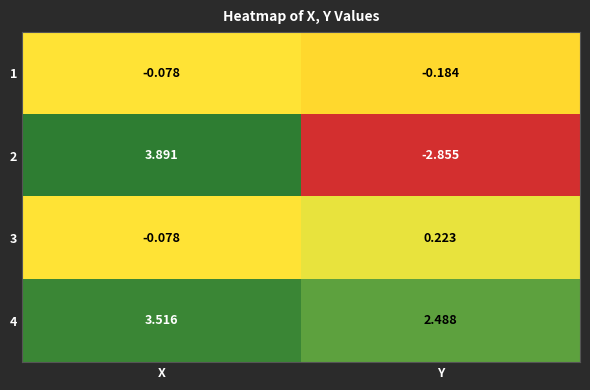

Which label corresponds to the largest value in the chart?

X